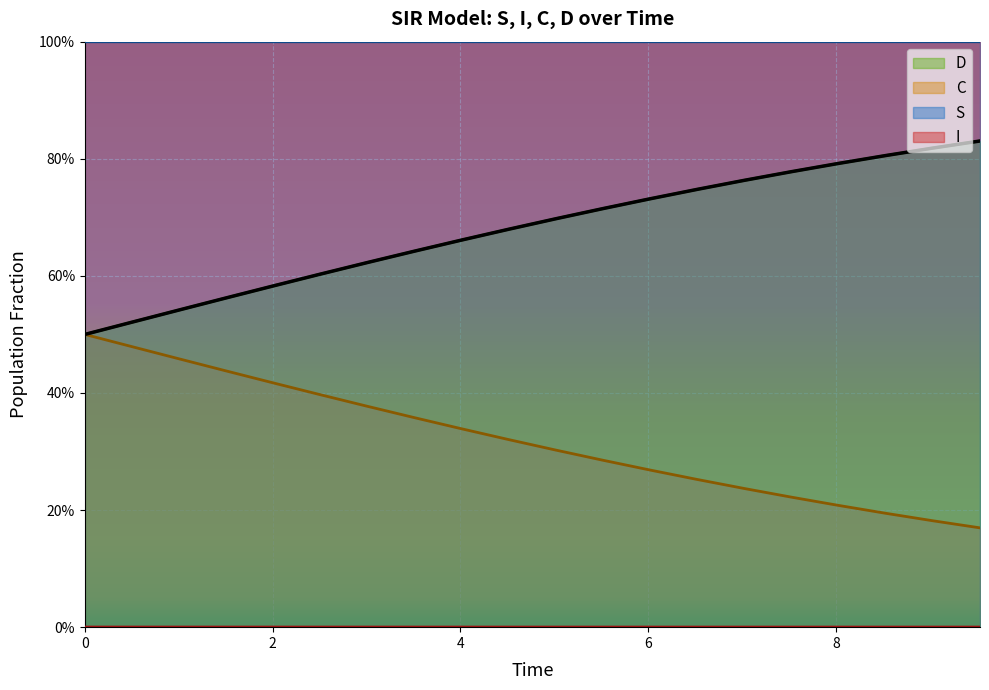

What is the difference between the second highest and second lowest values in the C series?

0.3